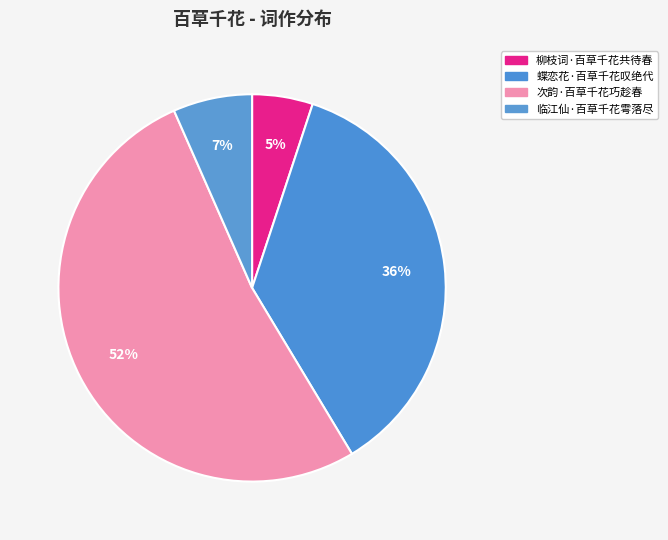

The 柳枝词·百草千花共待春 slice represents 17% of the pie. True or false?

False